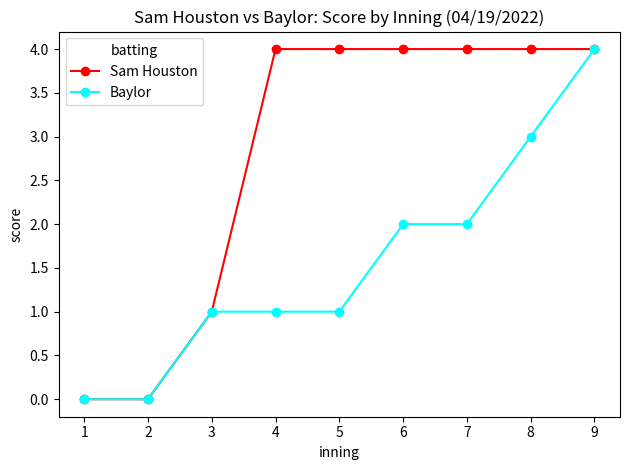

Reading left to right, extract all data points from this chart.

Sam Houston: 0	0	1	4	4	4	4	4	4
Baylor: 0	0	1	1	1	2	2	3	4